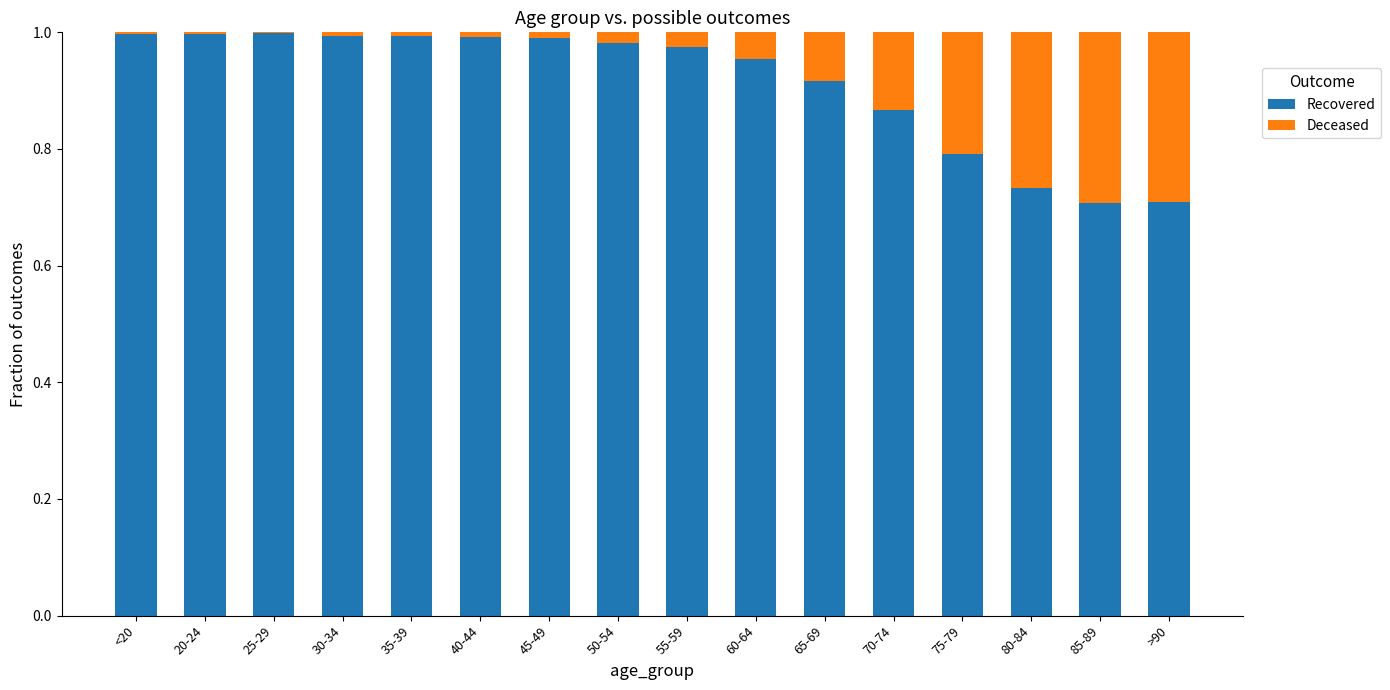

True or false: Recovered has a value of 0.6 at 20-24.

False